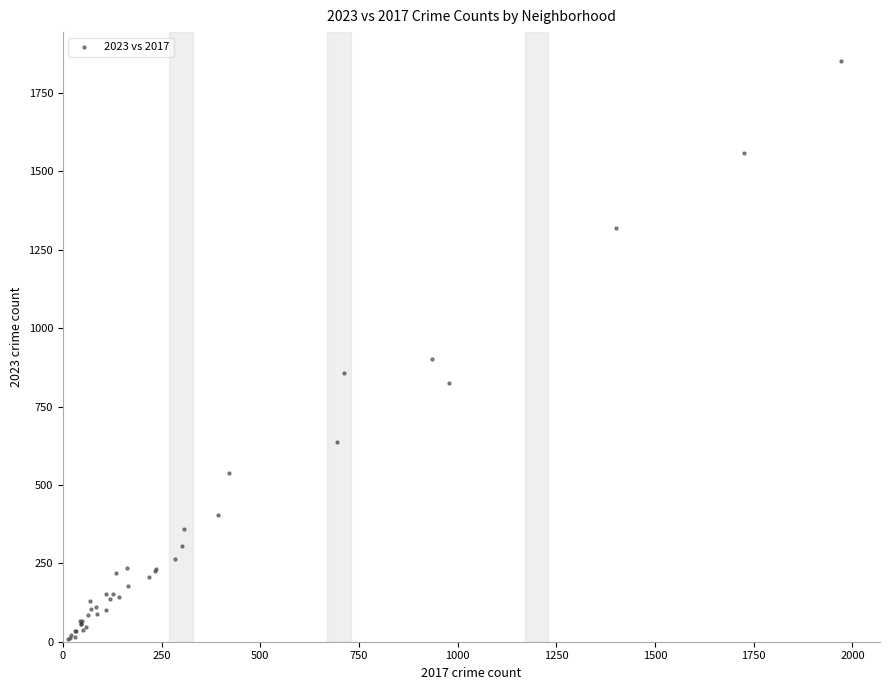

What Y value in the scatter plot is closest to 931?

901